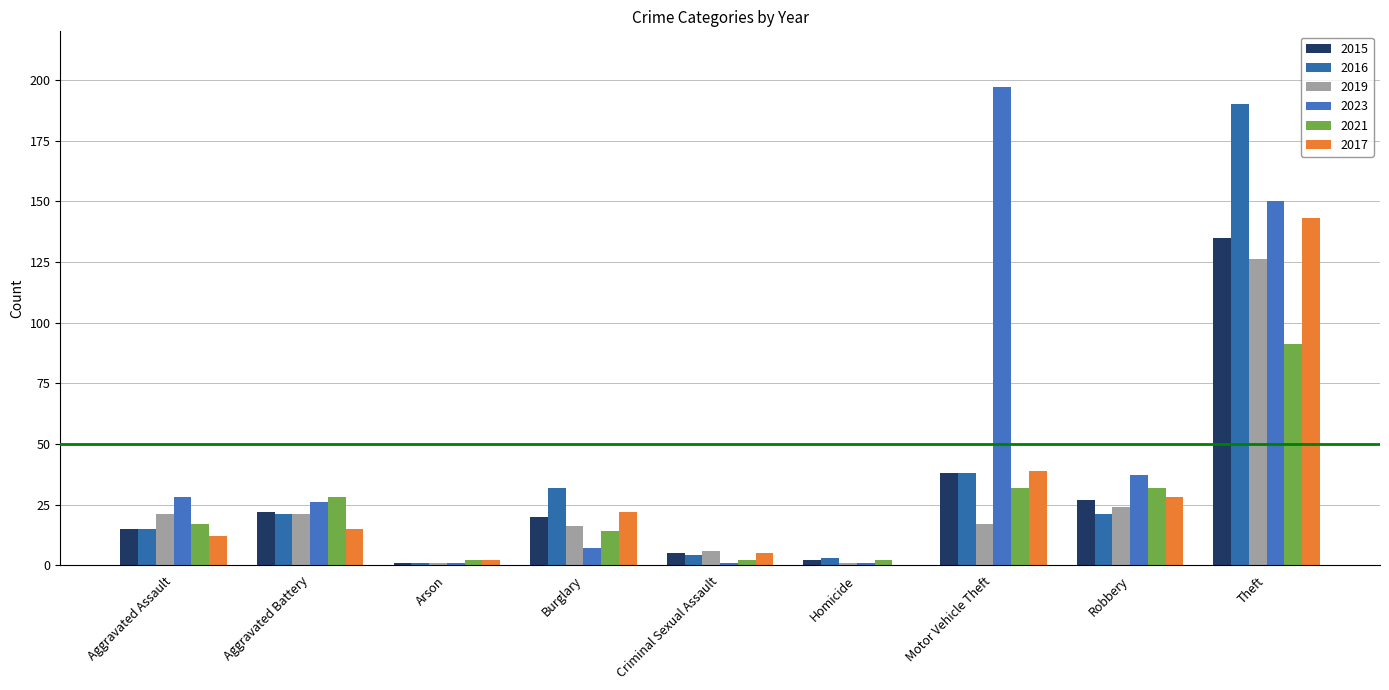

Where is 2021 nearest to the value 46?

Motor Vehicle Theft